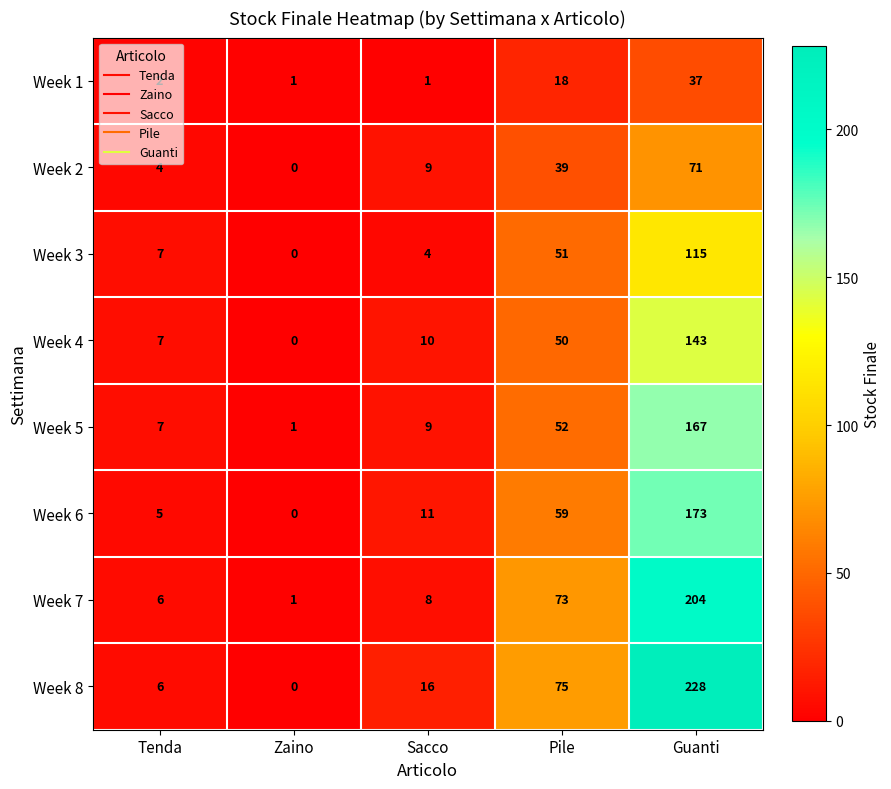

At which label does Week 4 reach its minimum?

Zaino